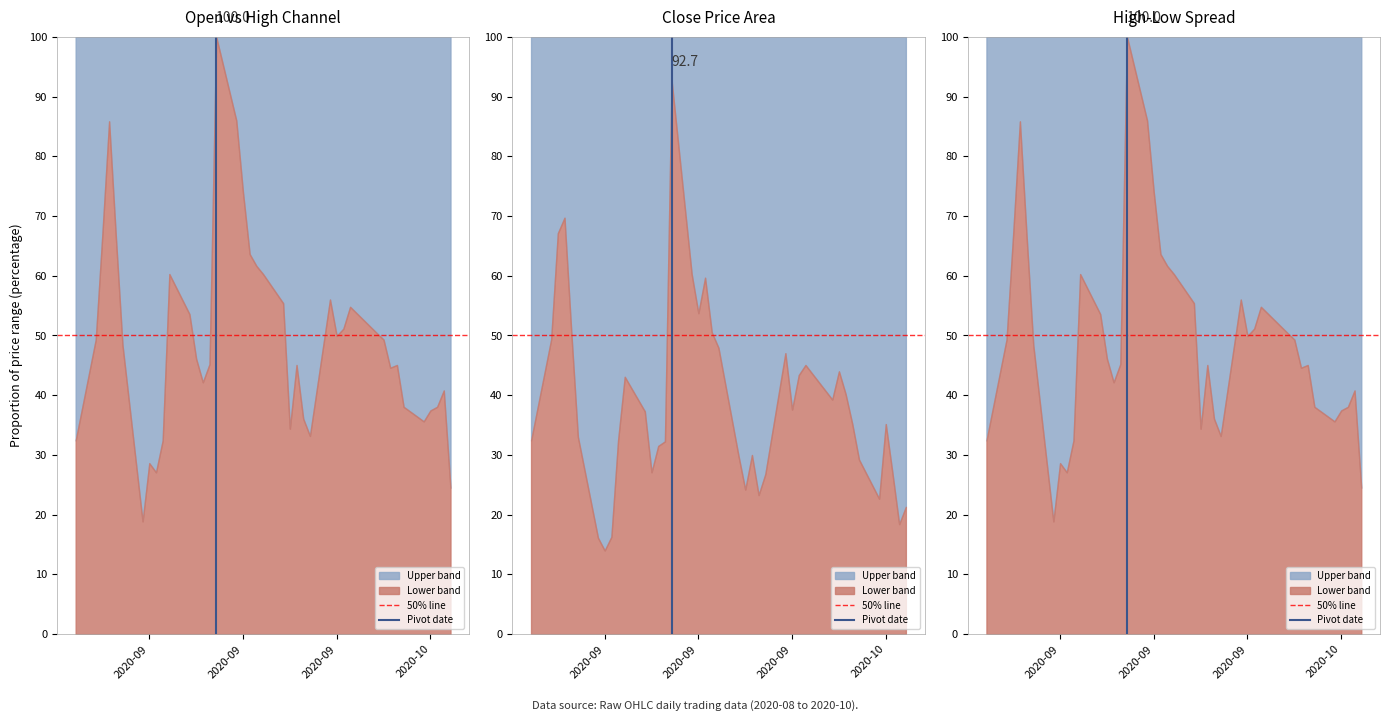

Between 2020-09 and 2020-09, which is larger?

2020-09